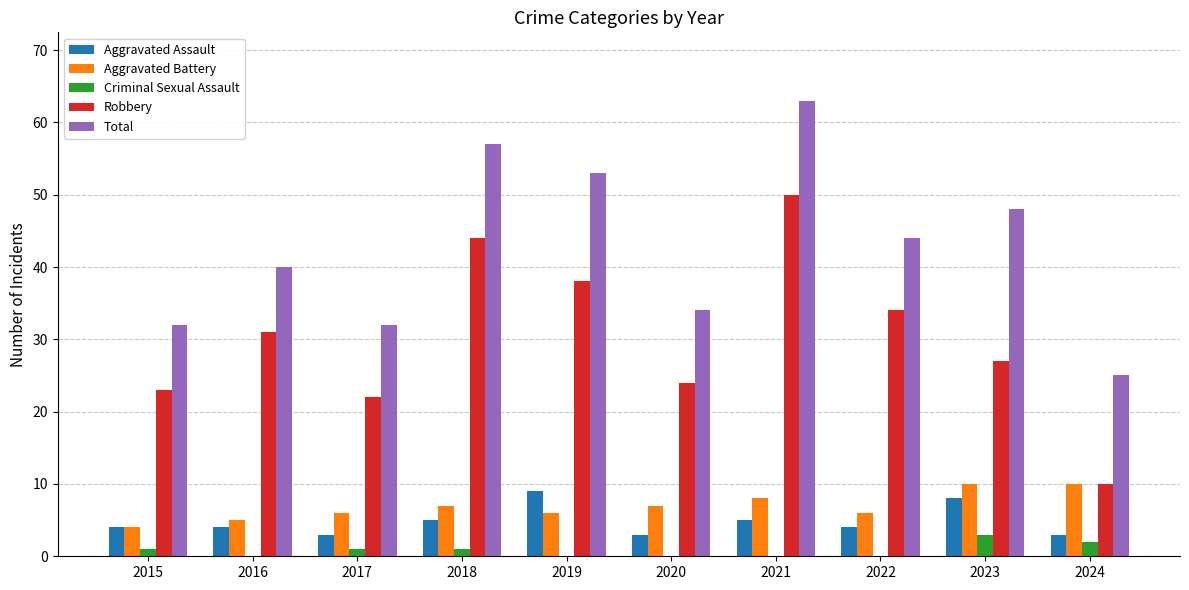

Is it true that Aggravated Assault equals 4 at 2016?

True